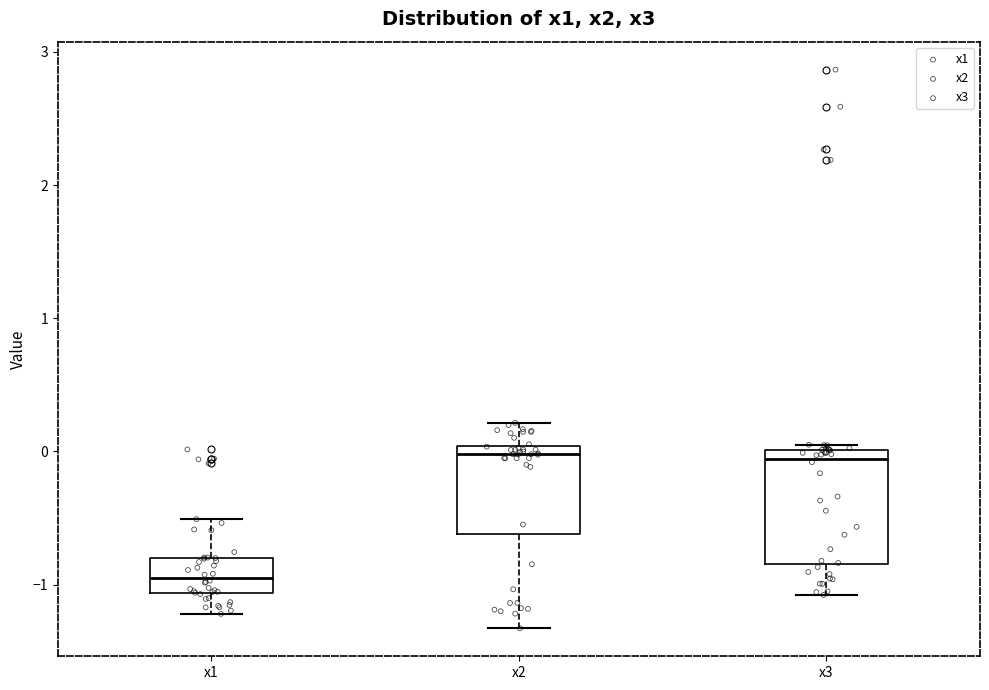

Reading left to right, read every box against the y-axis: the position of its median line, the range the box covers, and the ends of its whiskers. The values are not printed on the chart, so give them approximately, as read against the axis.

x1: median -0.9, box -1.1 to -0.8, whiskers -1.2 to -0.5
x2: median 0.0 (just below the box's upper edge), box -0.6 to 0.0, whiskers -1.3 to 0.2
x3: median -0.1, box -0.8 to 0.0, whiskers -1.1 to 0.1